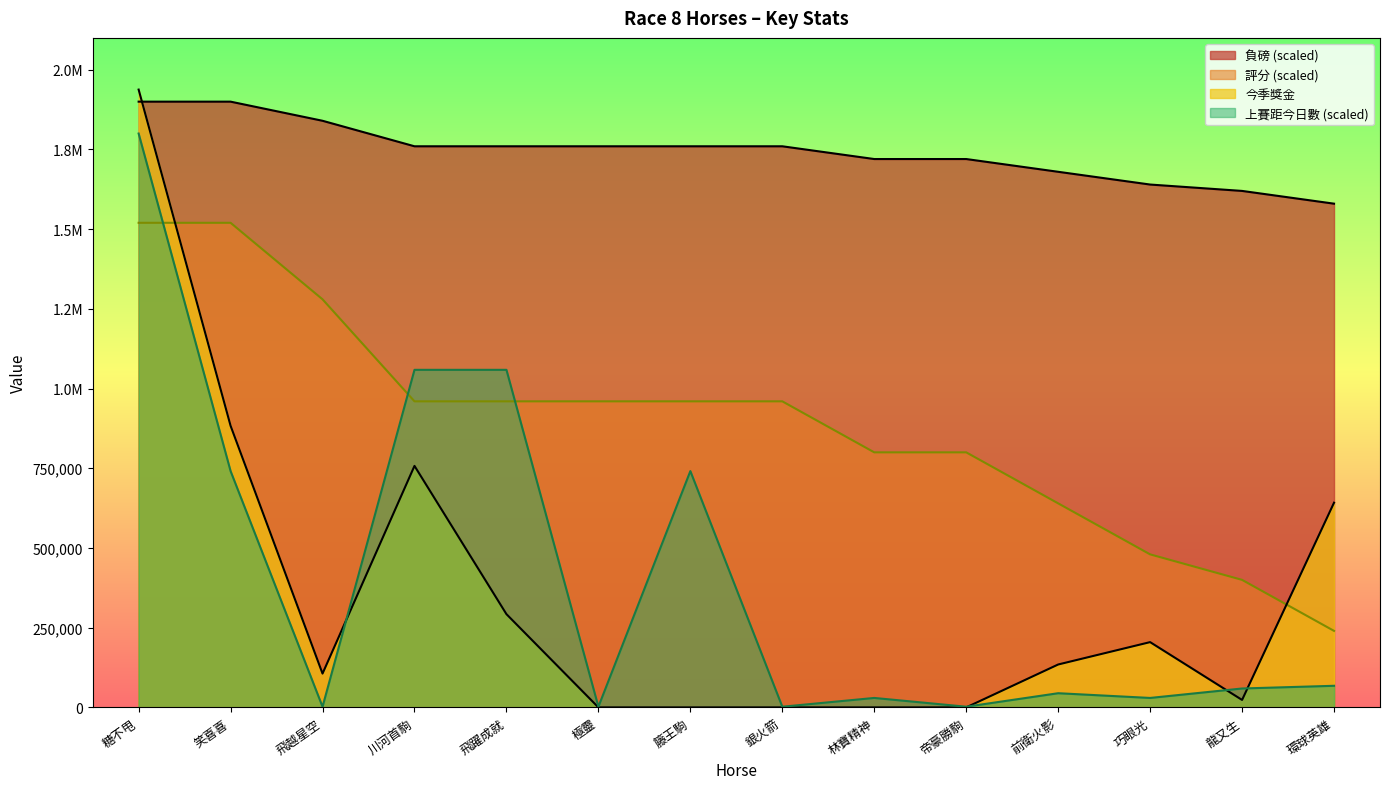

Does the chart display data point markers on the line(s)?

No